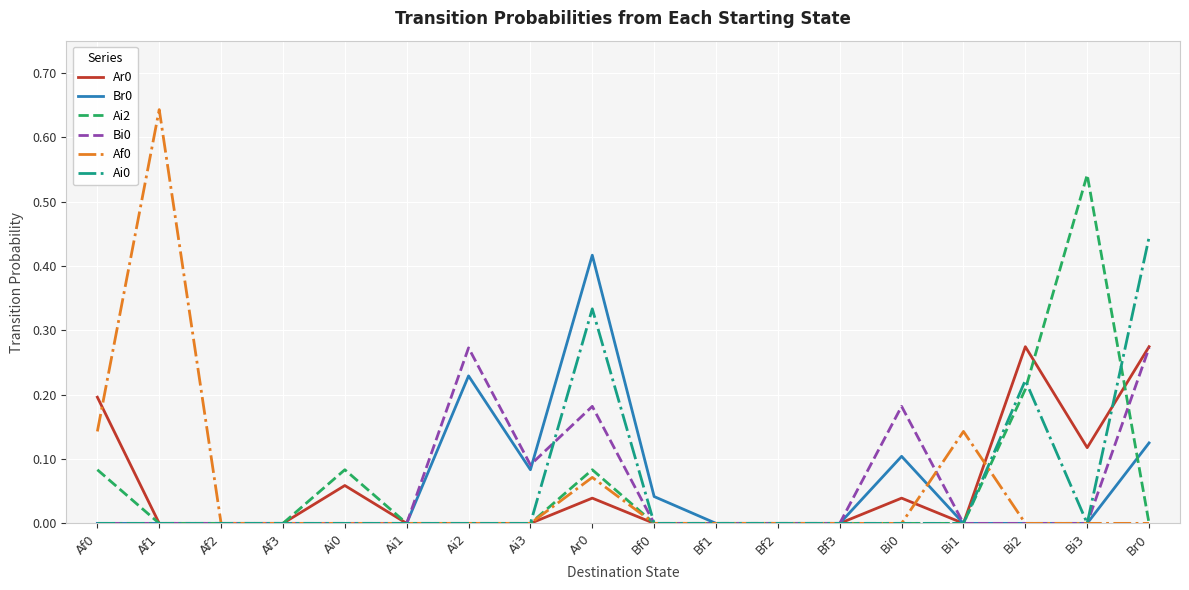

At which category does the chart reach its peak across all series?

Af1